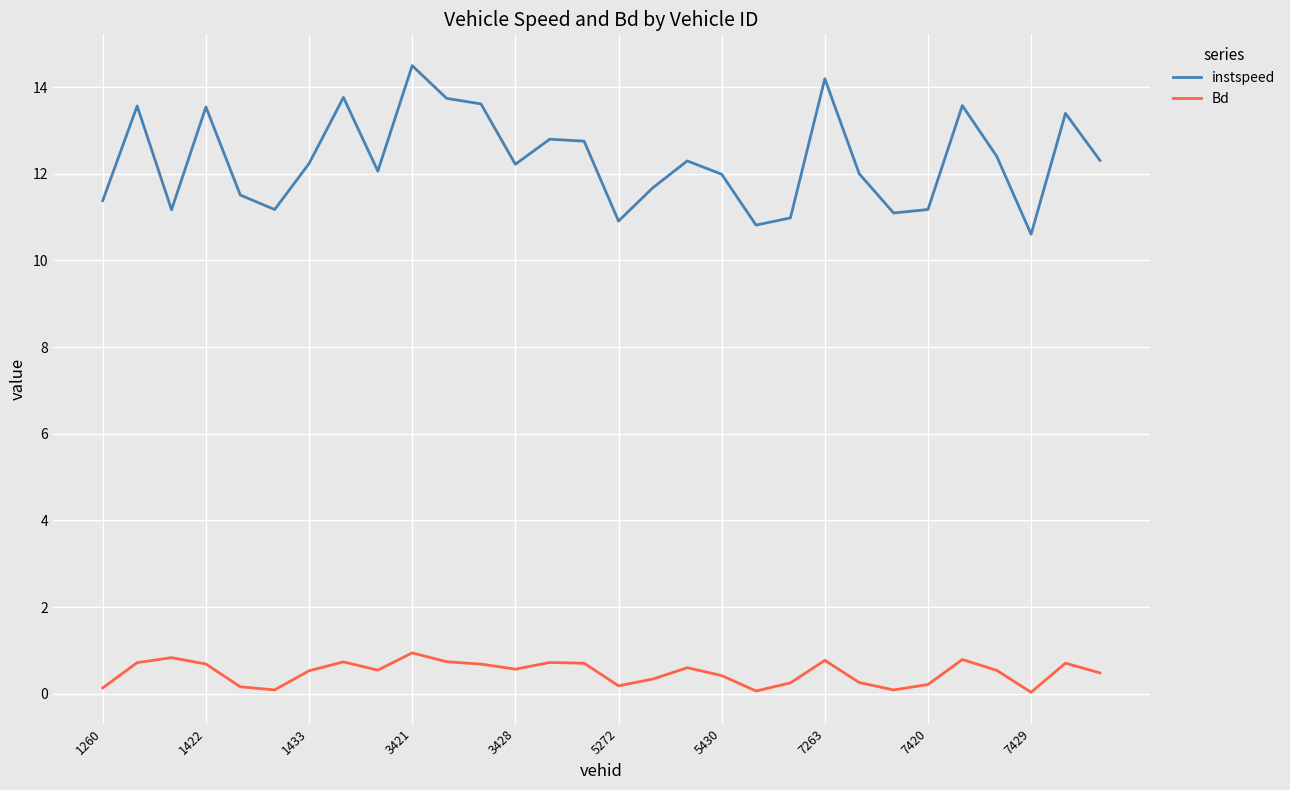

Rank the series by their average value, from lowest to highest.

Bd, instspeed